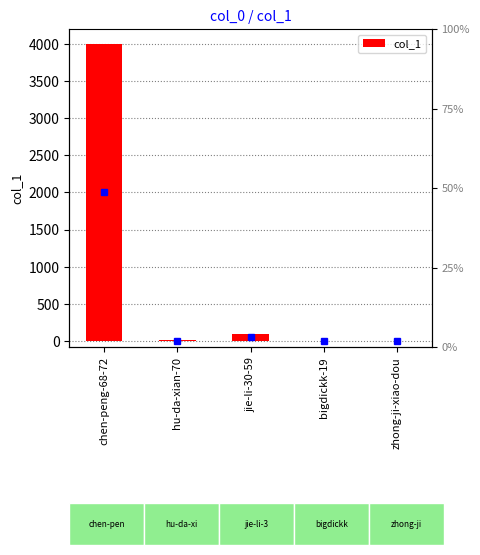

Rank the categories by value from lowest to highest.

bigdickk-19, zhong-ji-xiao-dou, hu-da-xian-70, jie-li-30-59, chen-peng-68-72